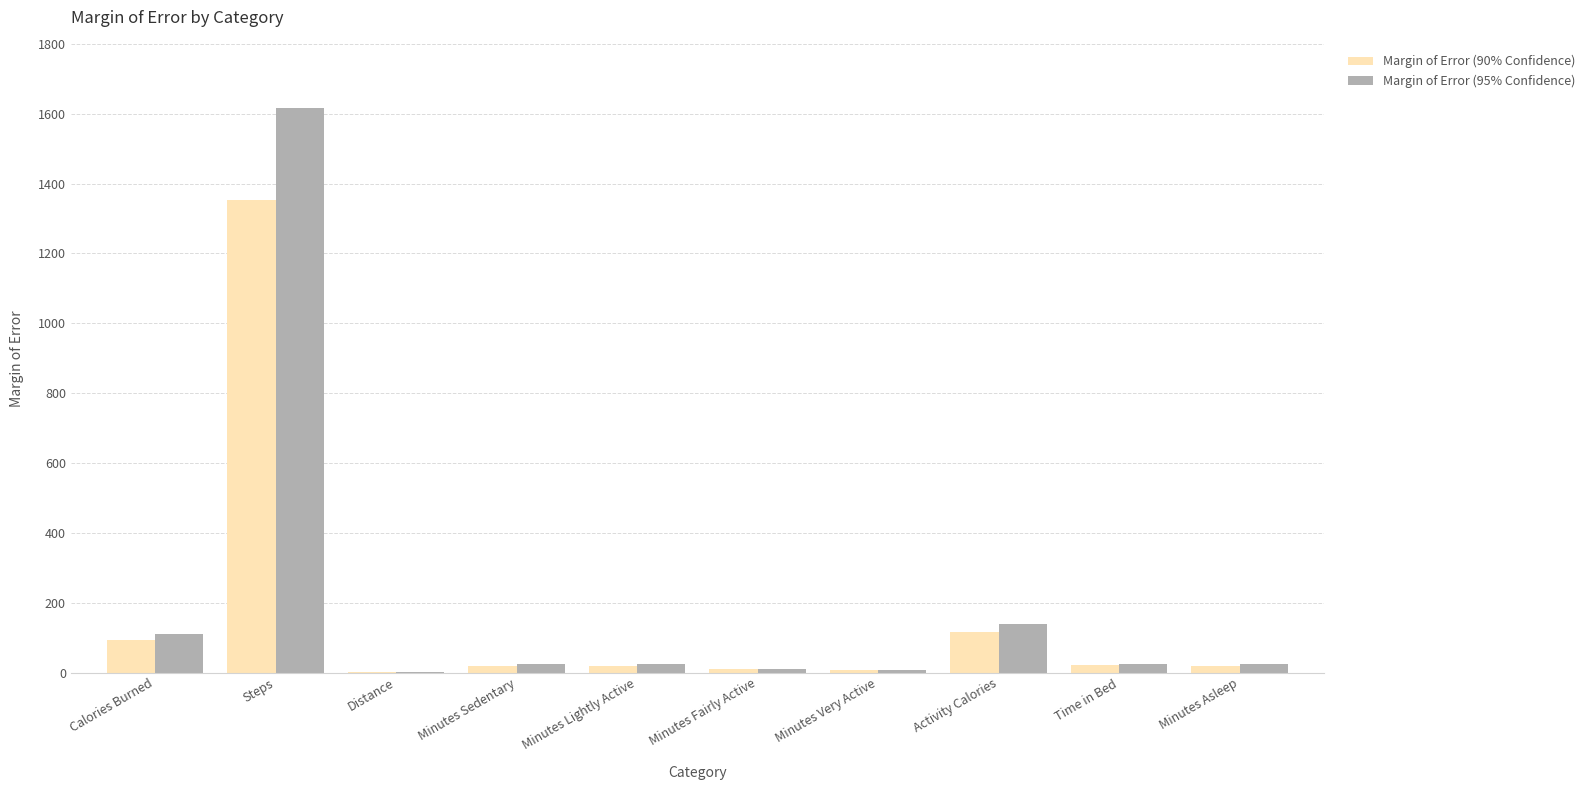

Is it true that Margin of Error (90% Confidence) equals 116.2 at Activity Calories?

True